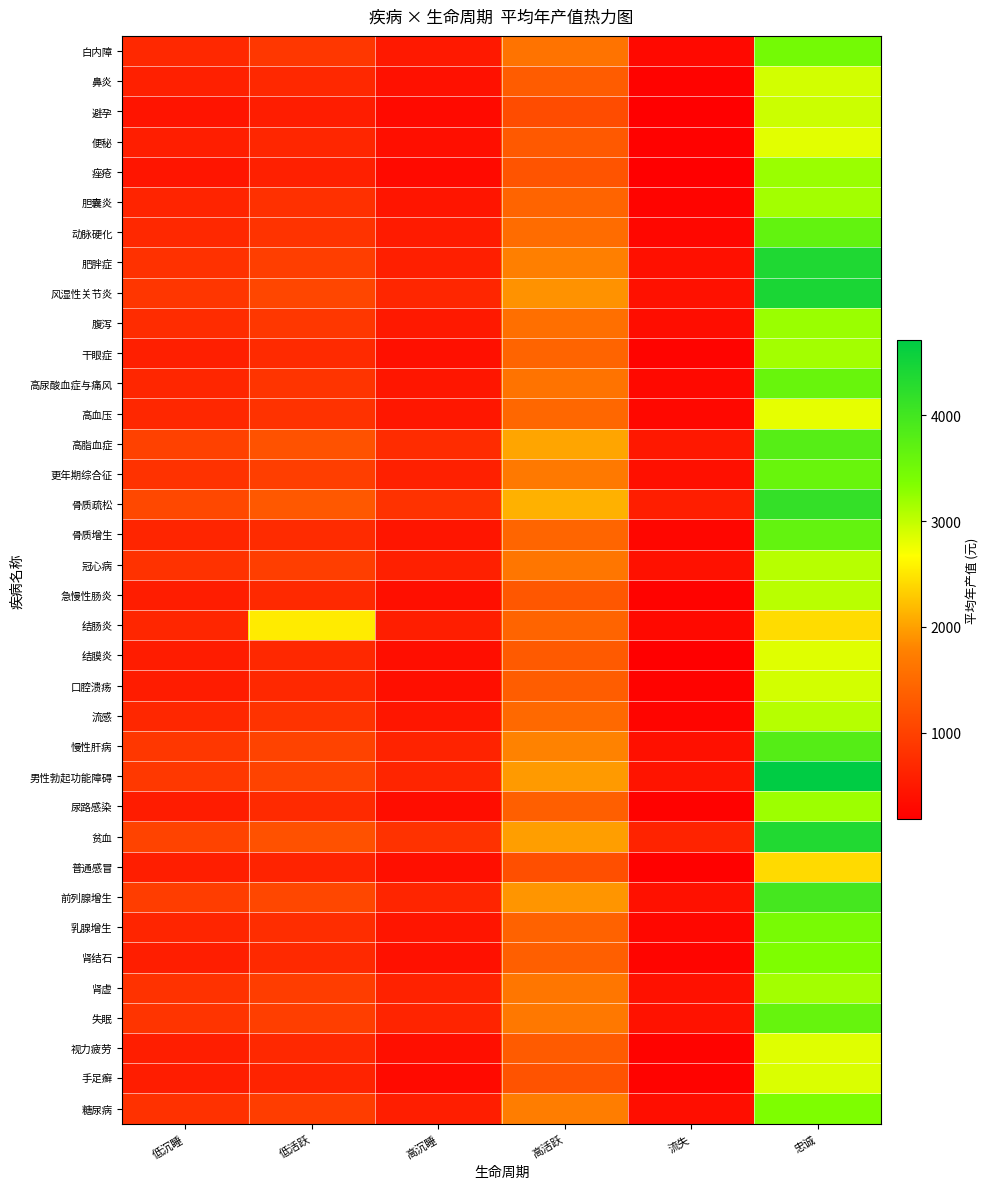

Which label corresponds to the smallest value in the chart?

流失